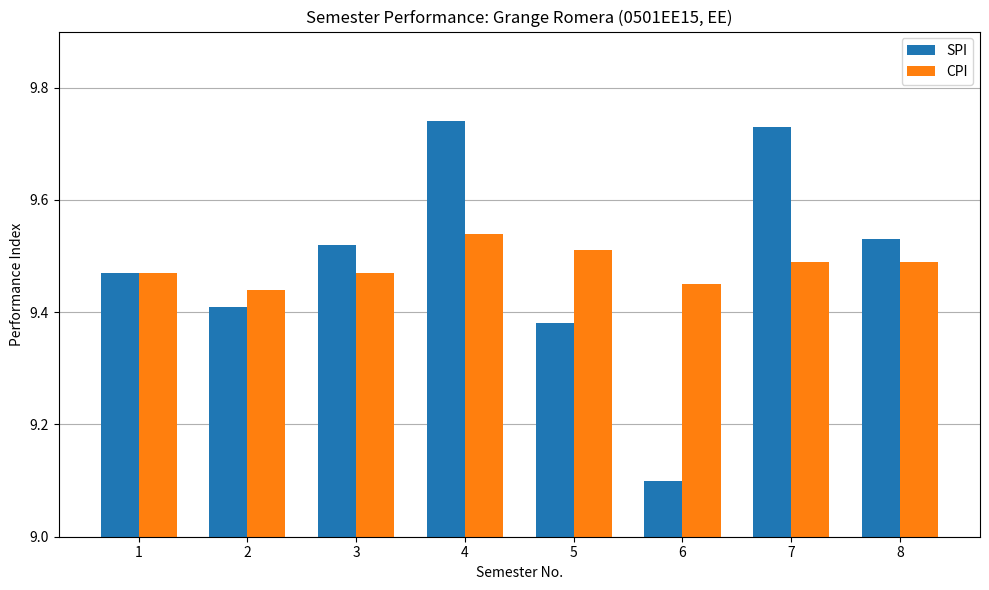

What is the difference between the CPI values at 2 and 5?

0.1